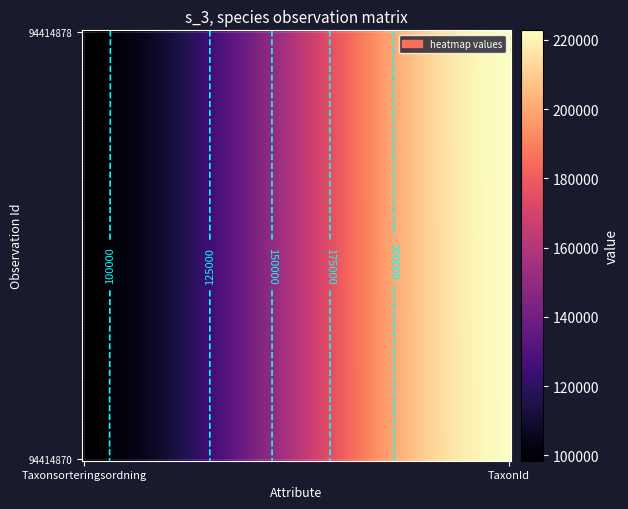

At how many categories does at least one series exceed 164036?

1